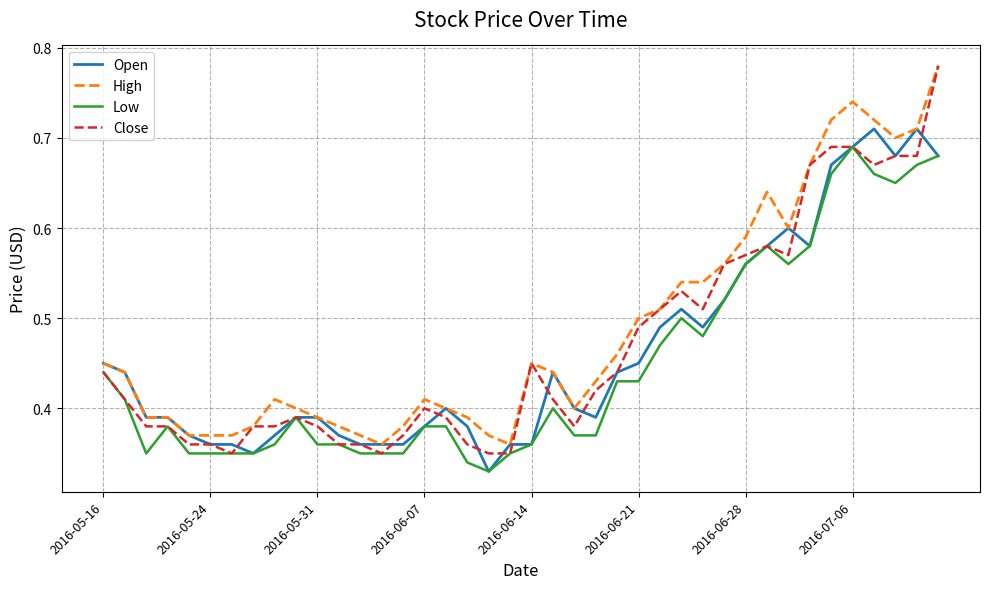

Which series has the widest spread of values?

Close